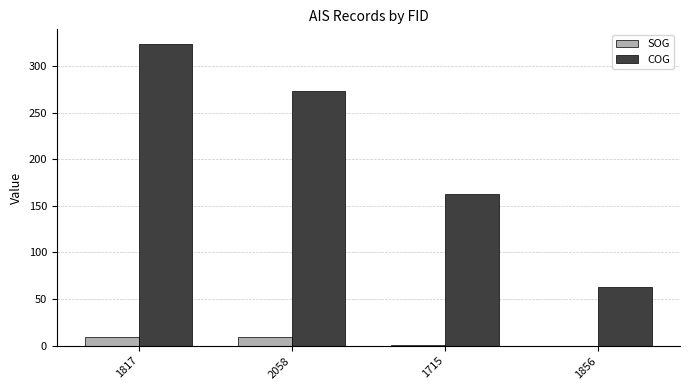

The COG series shows 323.0 at 1817. True or false?

True